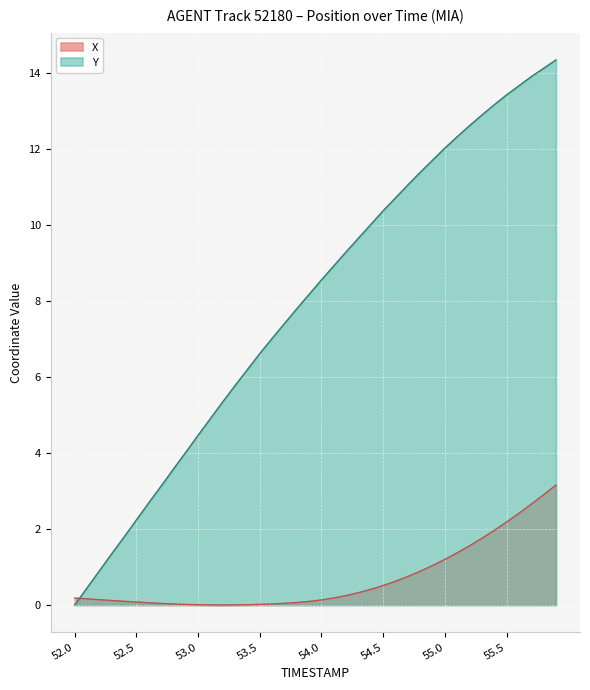

Between which two adjacent categories do Y and X first intersect?

52.0 and 52.1